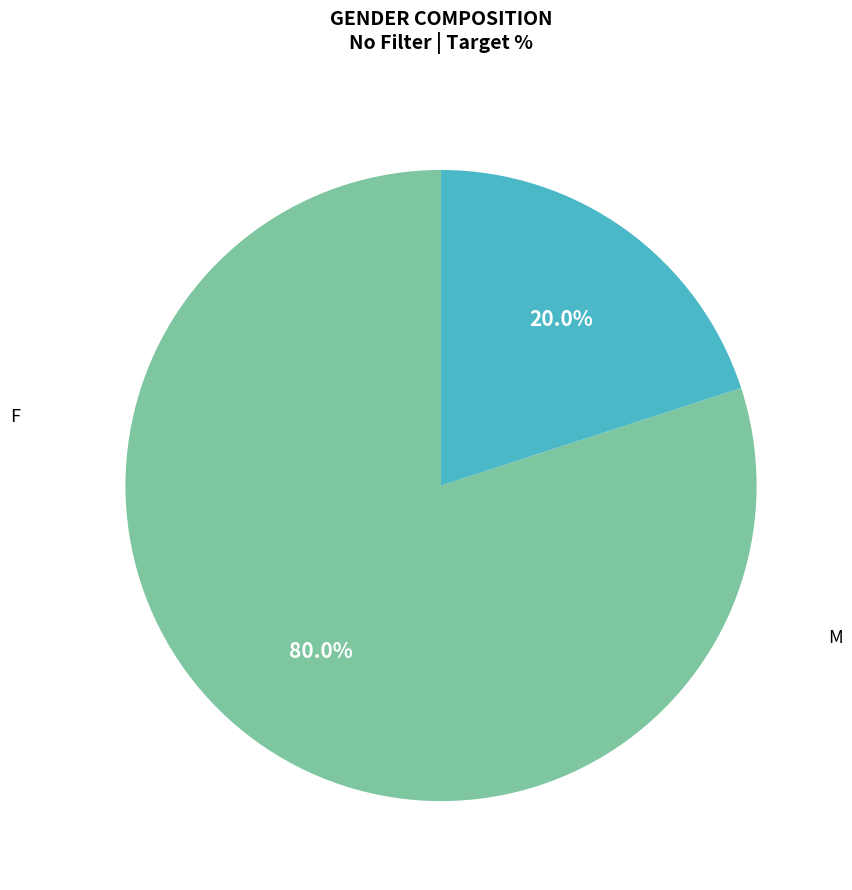

Does any single category account for the majority?

Yes